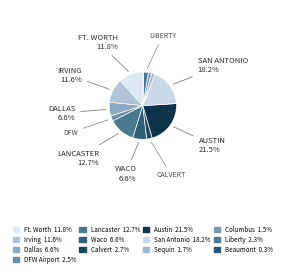

Rank the categories by value from highest to lowest.

City of Austin, City of San Antonio, City of Lancaster, City of Ft. Worth, City of Irving, City of Waco, City of Dallas, City of Calvert, DFW Airport, City of Liberty, City of Sequin, City of Columbus, City of Beaumont